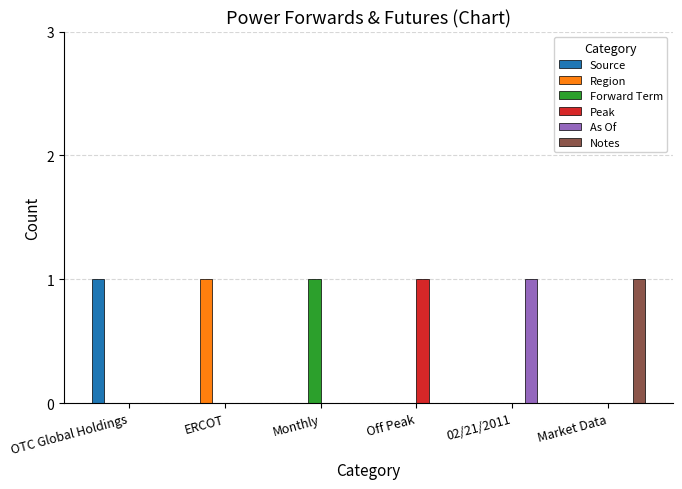

Is it true that Forward Term equals 0 at Off Peak?

True